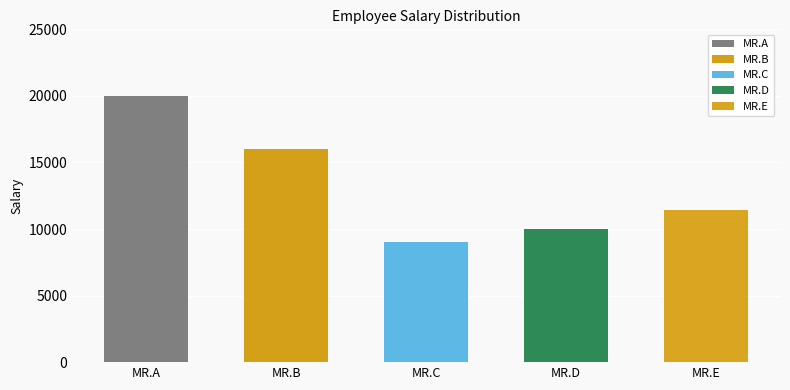

What is the difference between the maximum and second lowest values?

10000